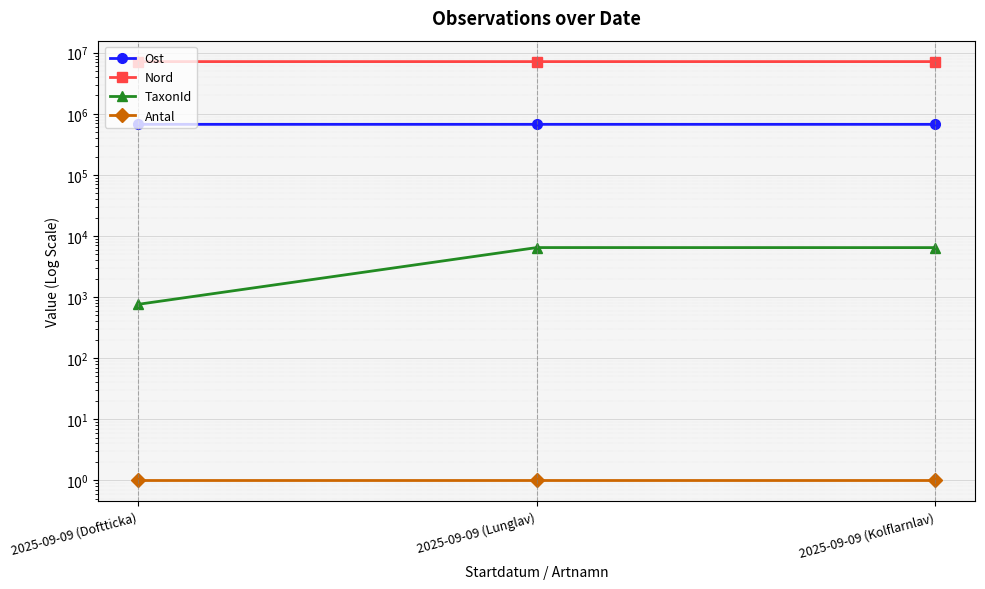

Which series has the largest range (max minus min)?

TaxonId